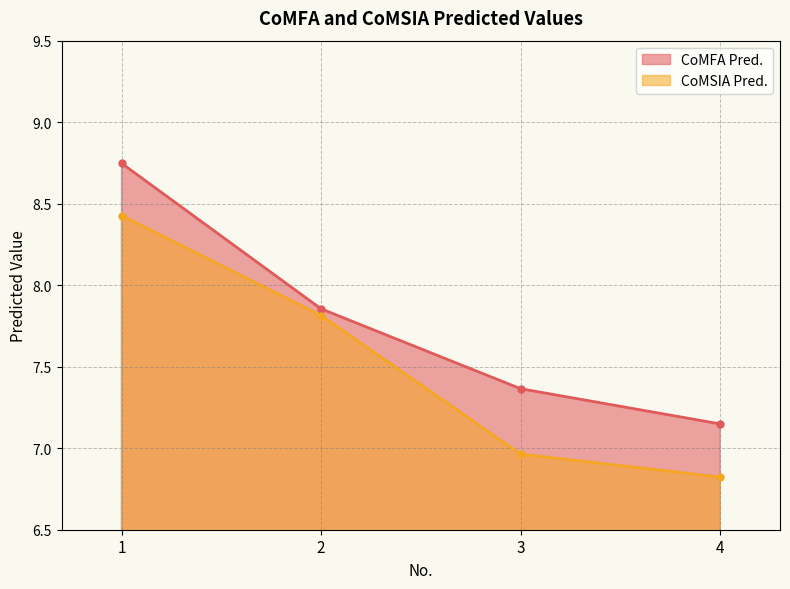

What is the sum of the CoMFA Pred. values at 1 and 2?

16.6